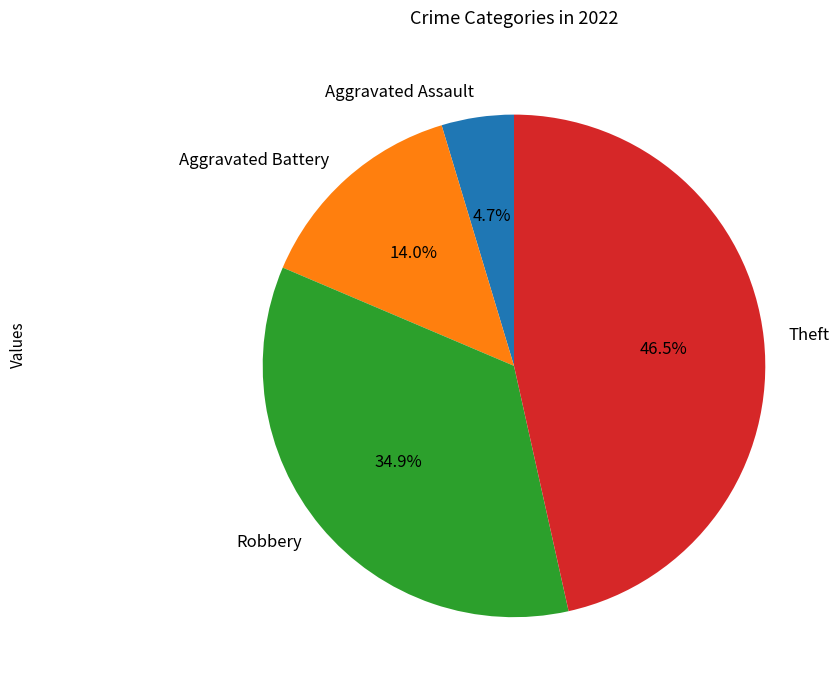

What percentage is the Robbery slice, to the nearest percent?

35%